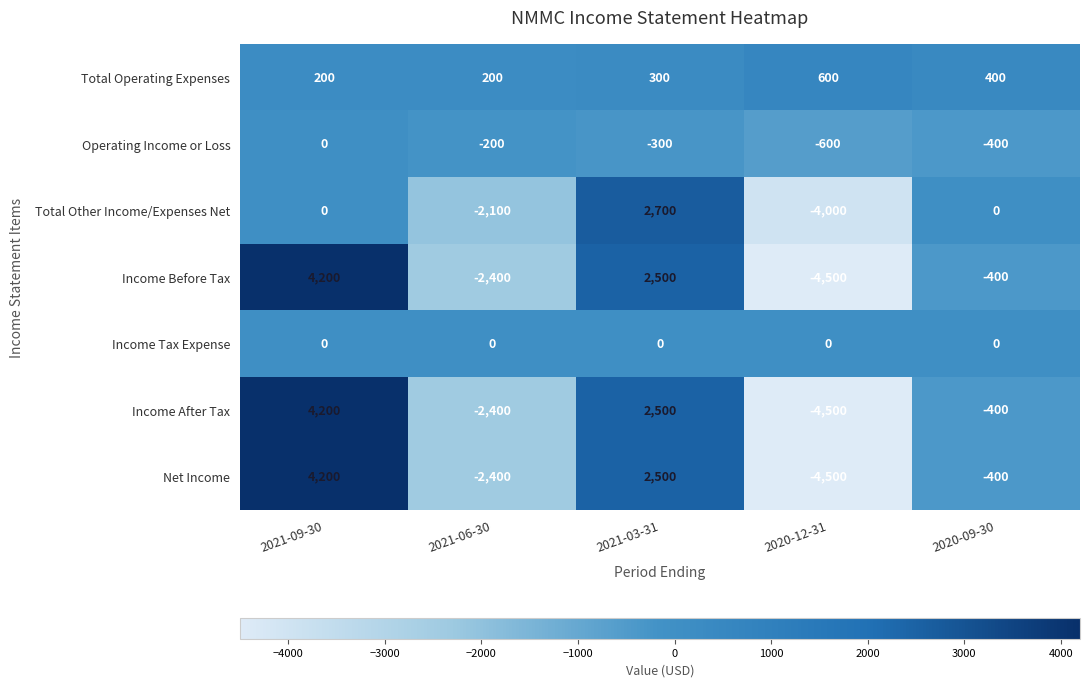

At which label is Net Income closest to -150?

2020-09-30